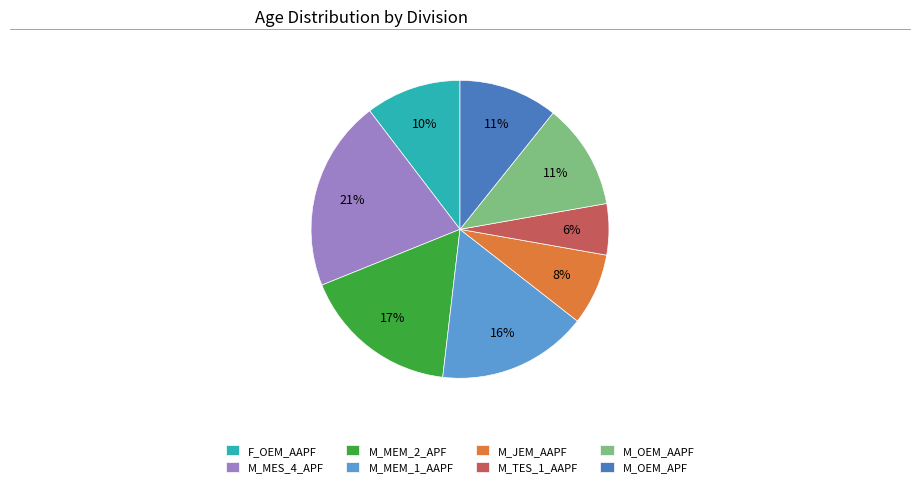

Which has a higher value, M_MES_4_APF or F_OEM_AAPF?

M_MES_4_APF